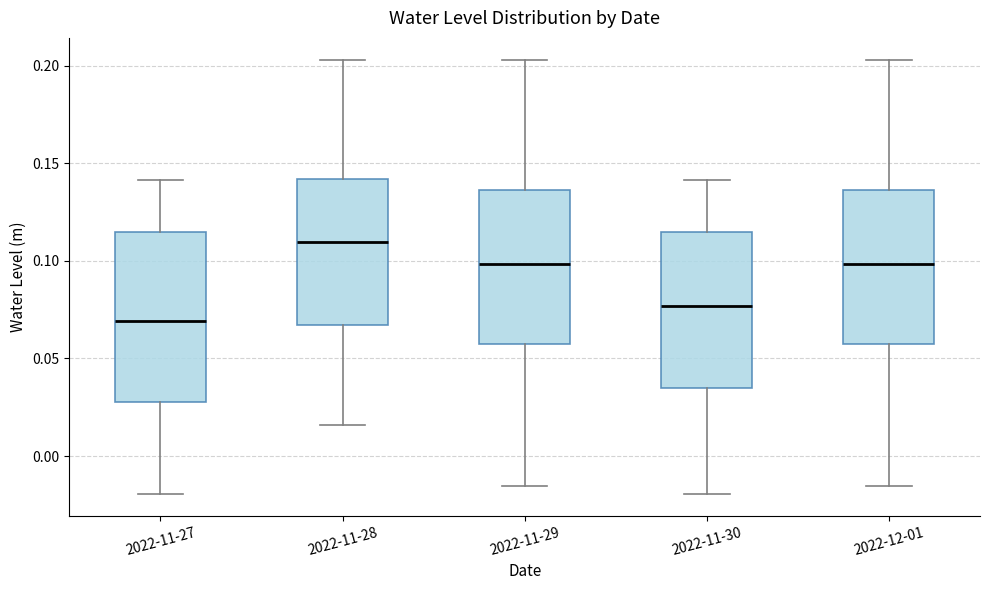

Which box is the tallest, from its lower edge to its upper edge?

2022-11-27